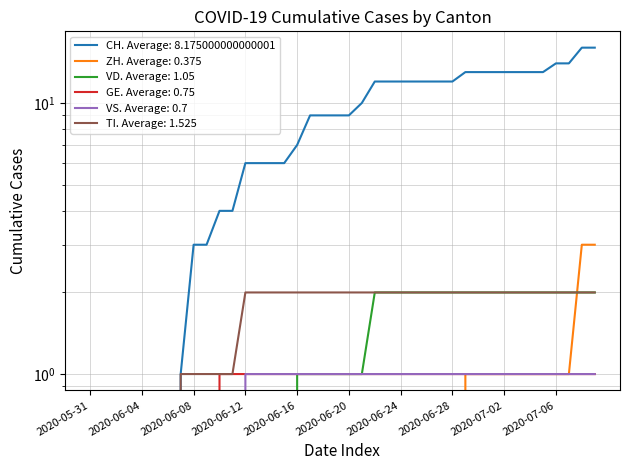

How many values in ZH are above zero?

11